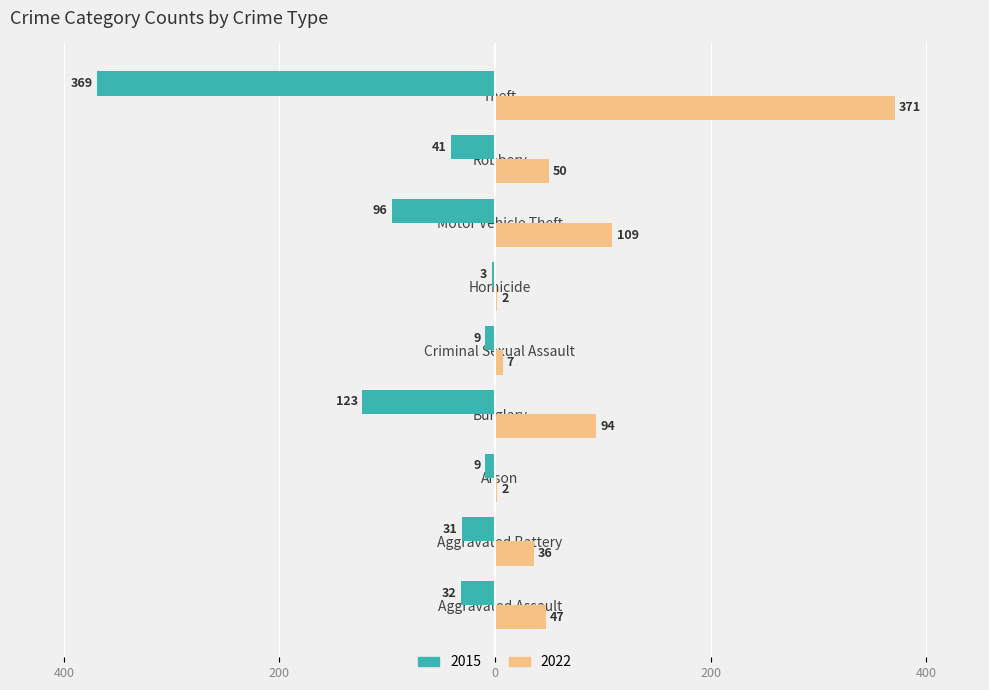

Reading right to left, extract all data points from this chart.

2015: Theft=-369	Robbery=-41	Motor Vehicle Theft=-96	Homicide=-3	Criminal Sexual Assault=-9	Burglary=-123	Arson=-9	Aggravated Battery=-31	Aggravated Assault=-32
2022: Theft=371	Robbery=50	Motor Vehicle Theft=109	Homicide=2	Criminal Sexual Assault=7	Burglary=94	Arson=2	Aggravated Battery=36	Aggravated Assault=47